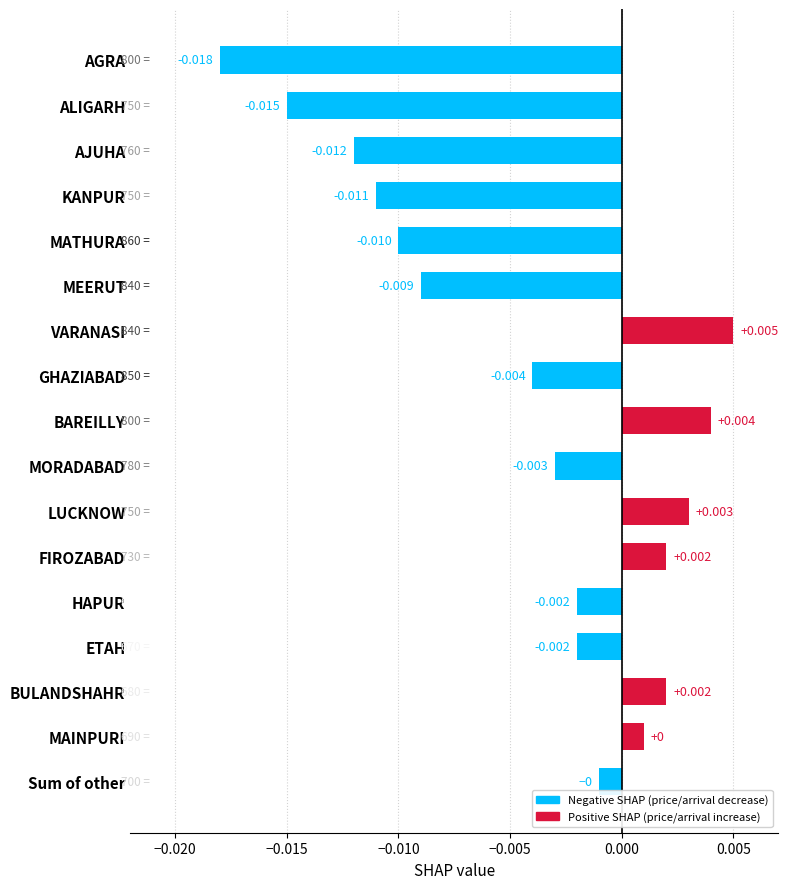

Which has a higher value, VARANASI or ALIGARH?

VARANASI